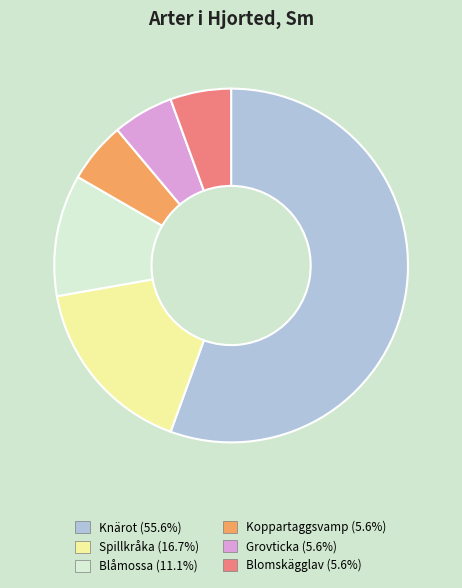

What is the majority slice?

Knärot